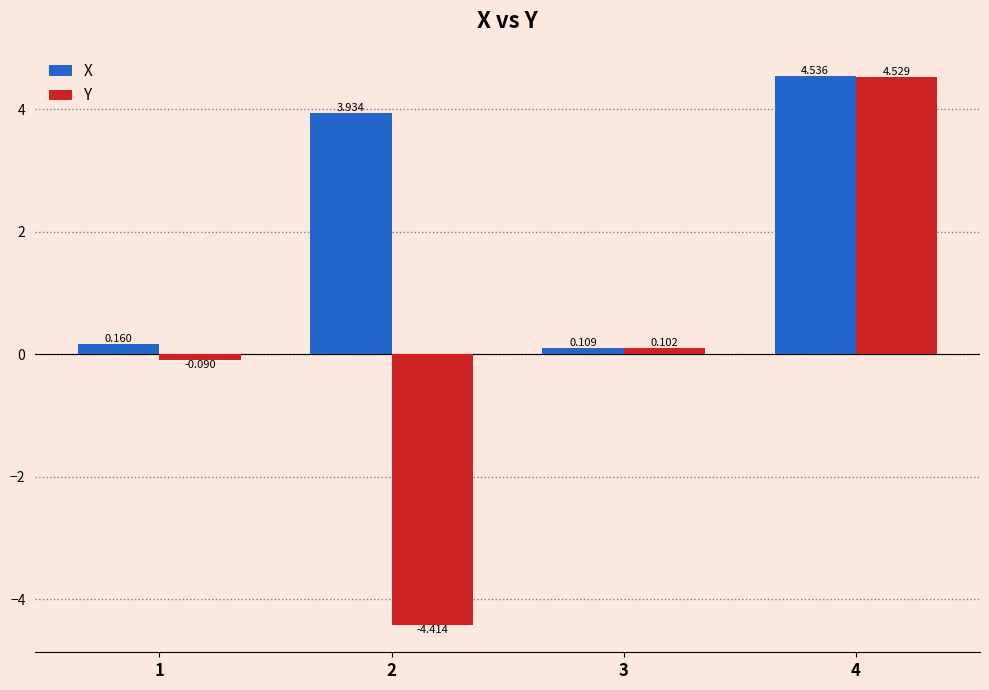

Are the bars grouped side by side (vs. stacked)?

Yes